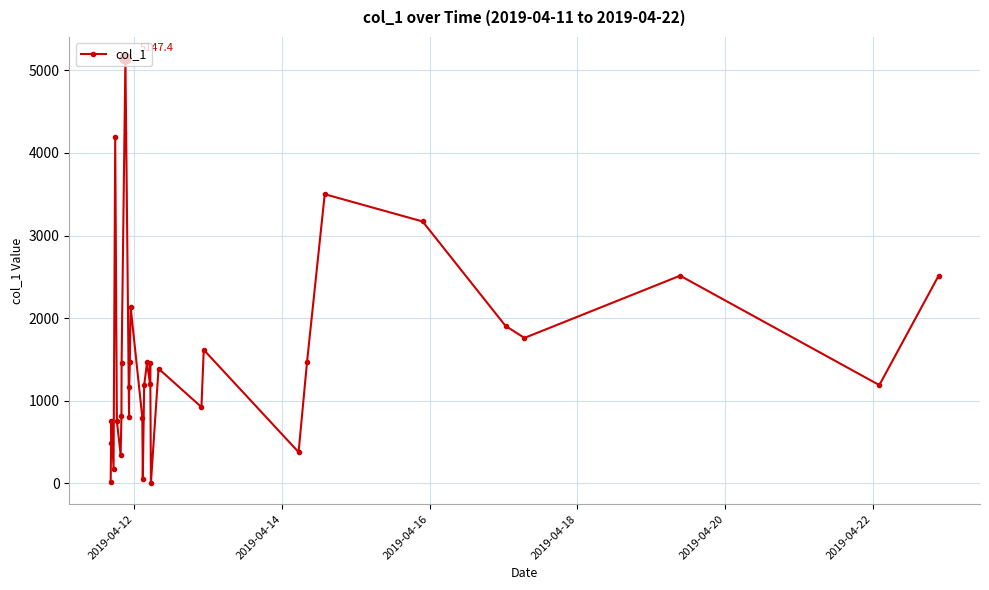

True or false: there are more than 1 points higher than both neighbors.

True